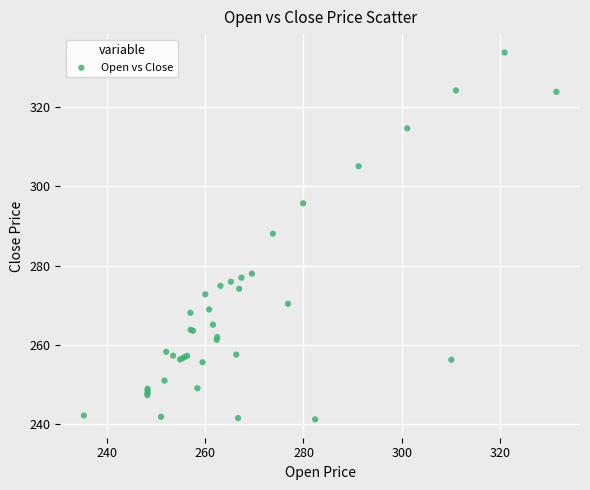

What Y value in the scatter plot is closest to 287?

288.1